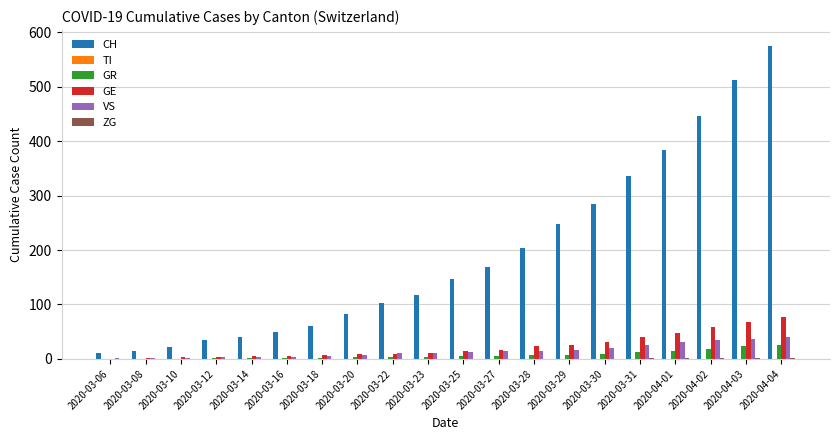

At which category is the sum across all series the highest?

2020-04-04